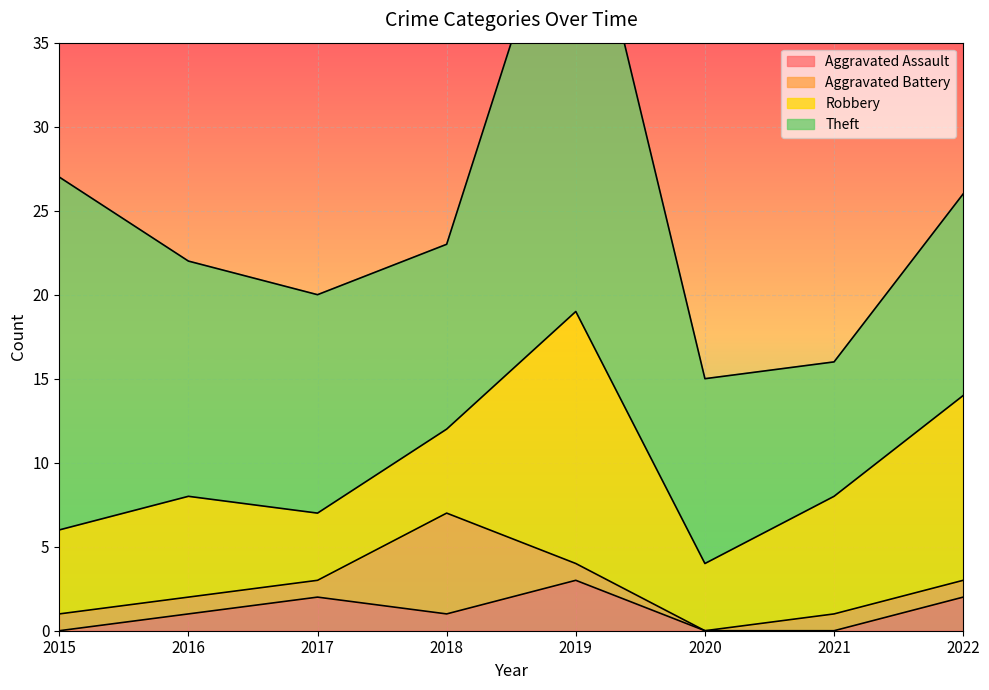

How many data points in Theft are above 13?

3